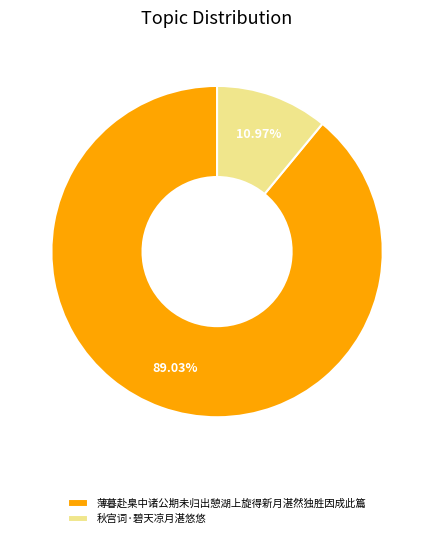

Is it true that 秋宫词·碧天凉月湛悠悠 is 11% of the pie?

True